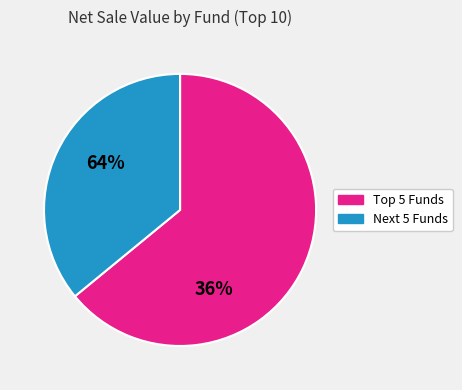

Is there a majority slice in this chart?

Yes